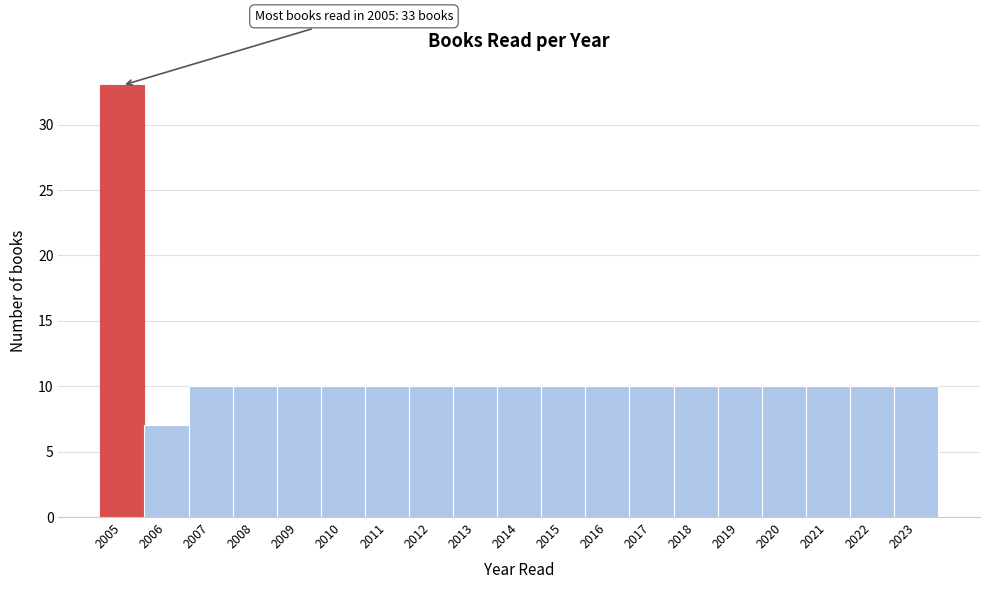

Which range on the x-axis has the tallest bar?

2004.5 to 2005.5